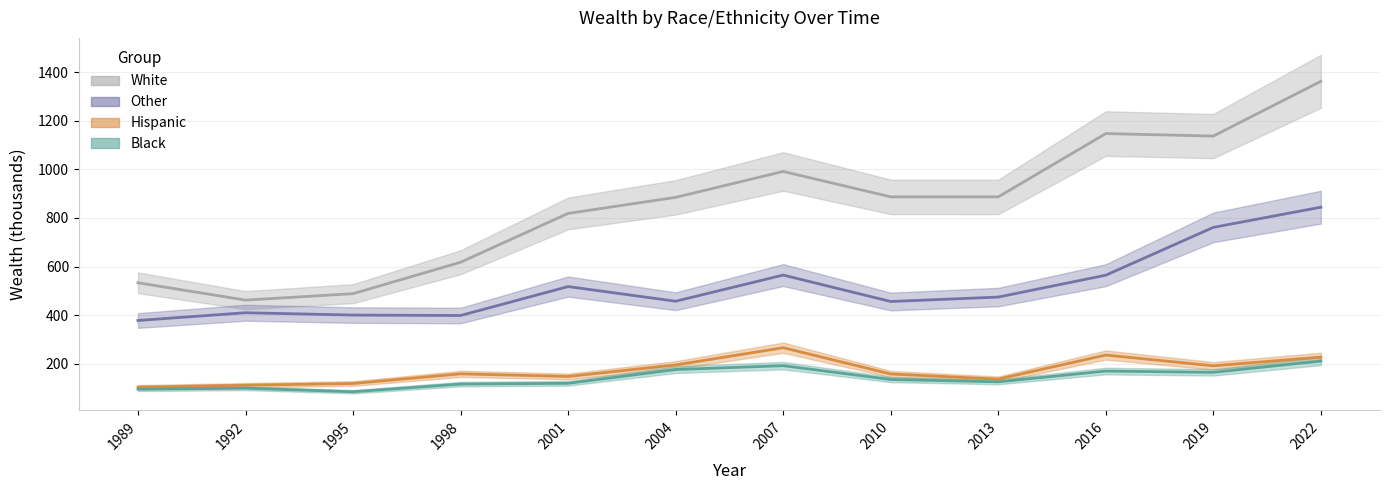

What is the sum of the White values at 2004 and 1995?

1373.1